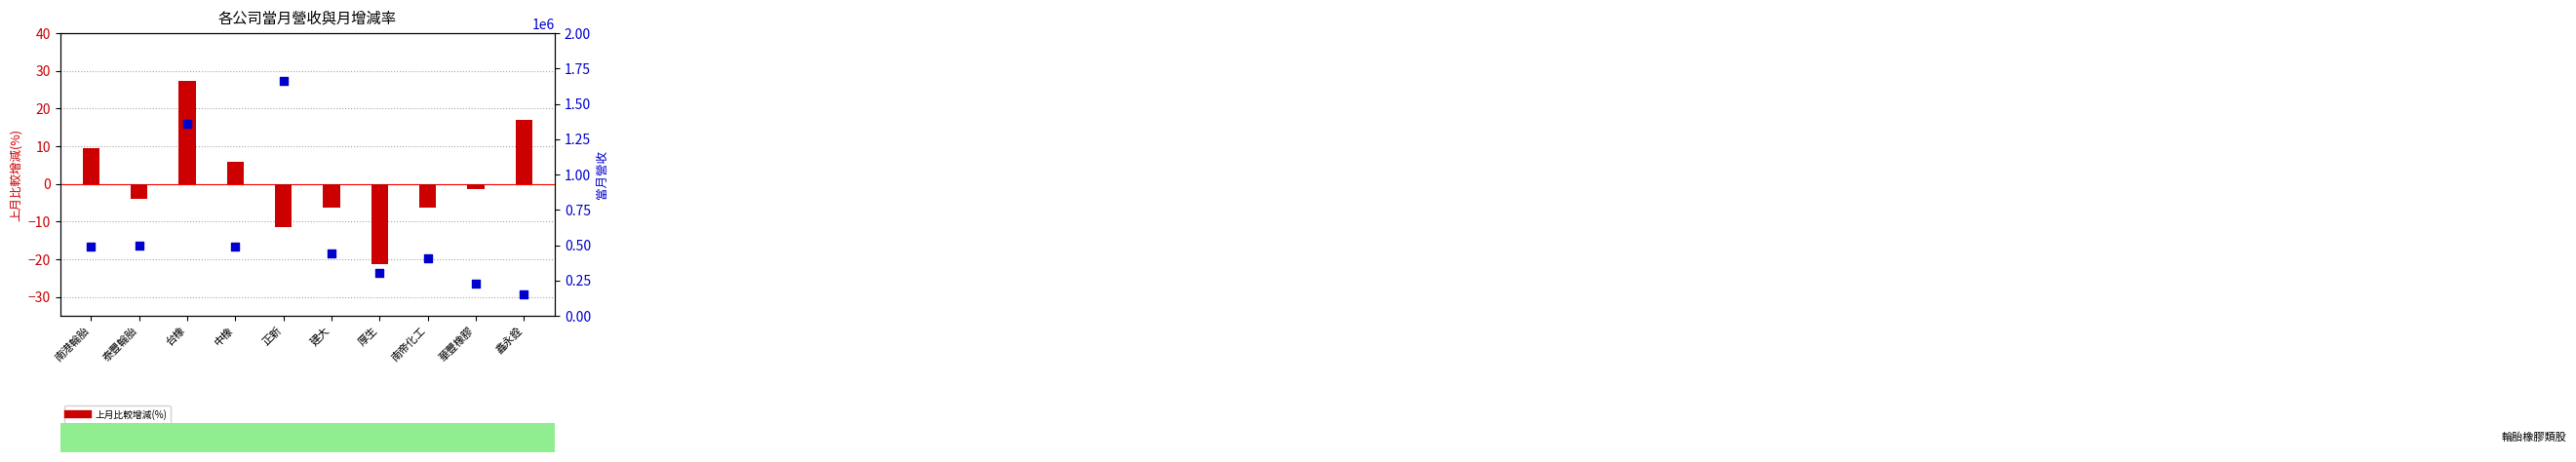

Which series reaches the minimum Y coordinate?

上月比較增減(%)